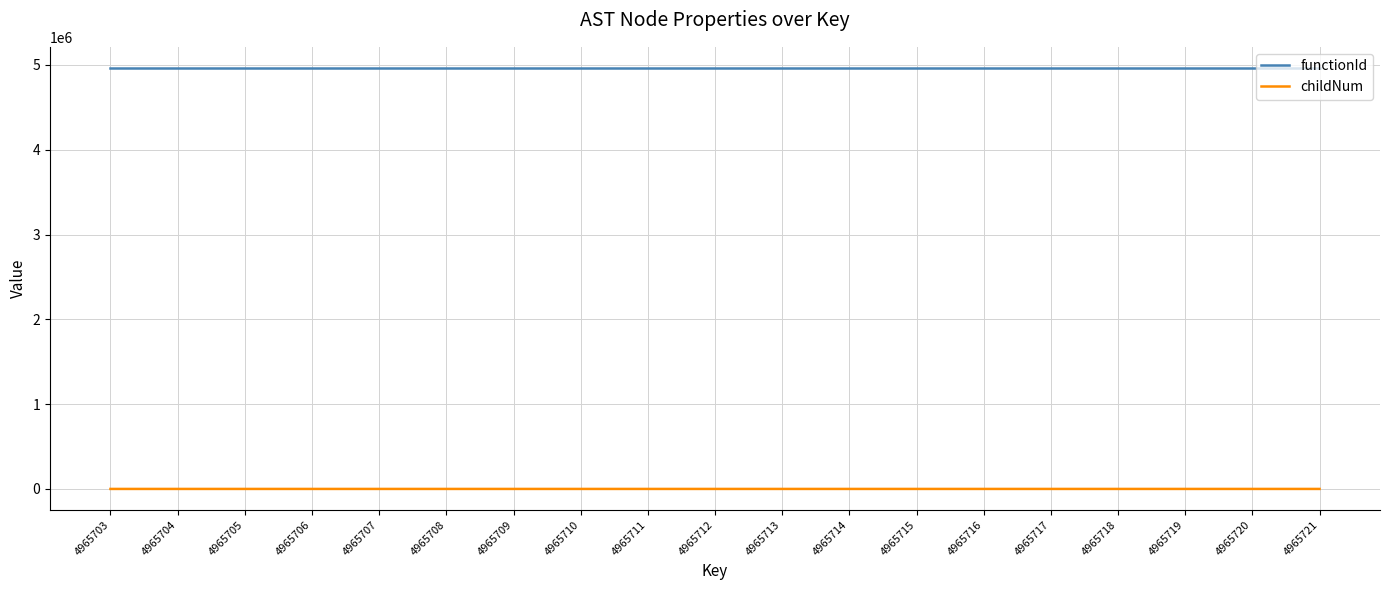

True or false: functionId has a value of 4965702 at 4965704.

True